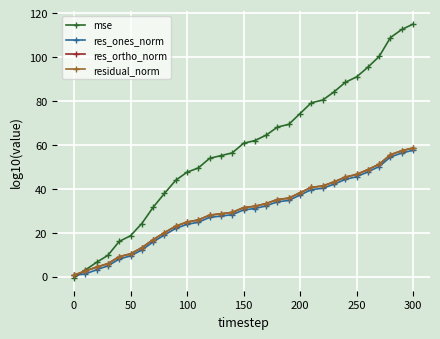

Which series has the largest total across all categories?

mse